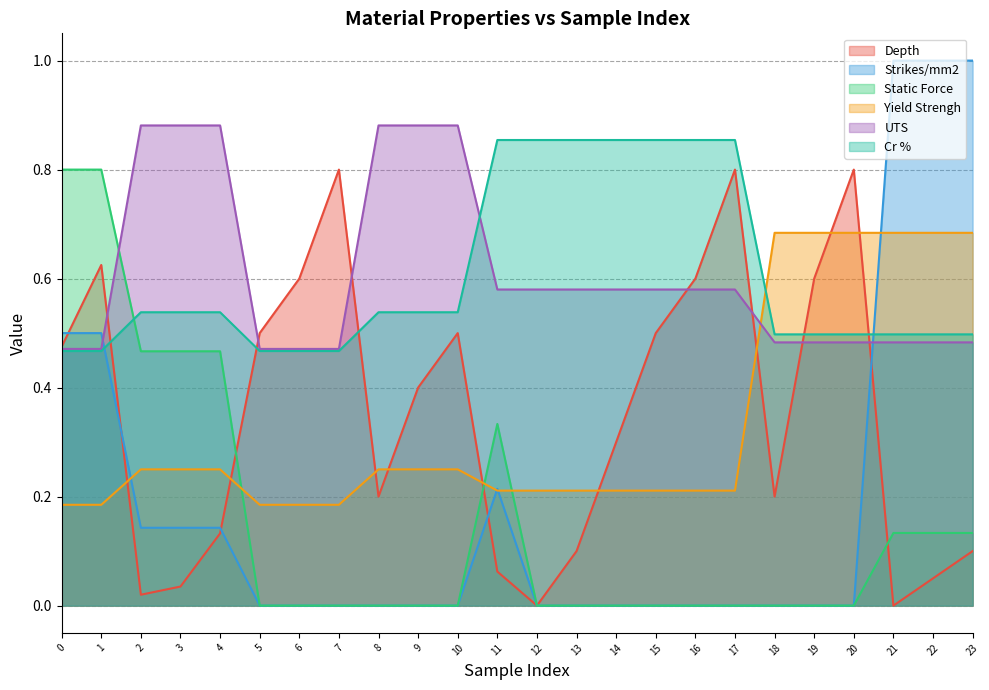

Rank the series by their maximum value, from lowest to highest.

Yield Strengh, Depth, Static Force, Cr %, UTS, Strikes/mm2